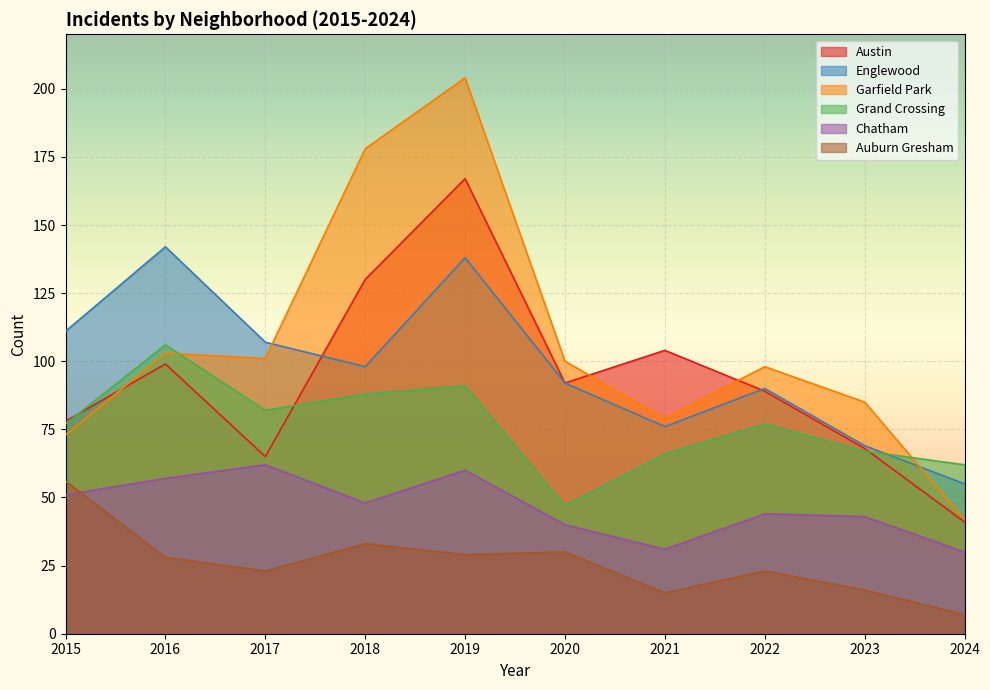

What is the difference between the highest and lowest values at 2022?

75